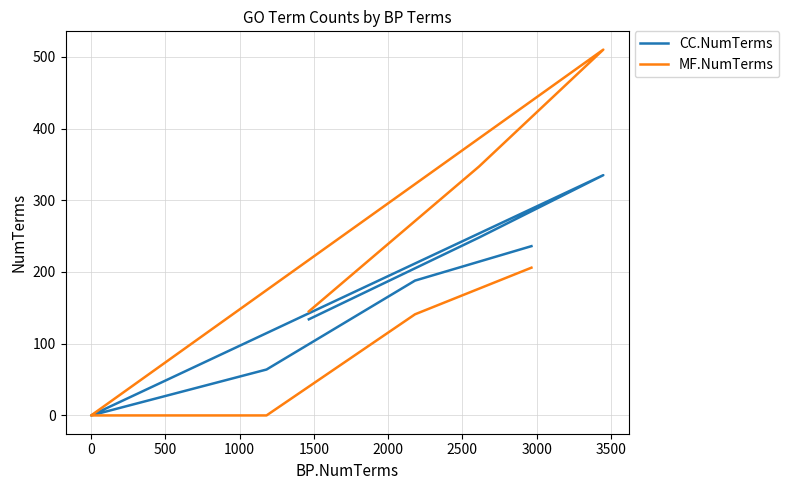

True or false: MF.NumTerms has a value of 0 at 0.

True